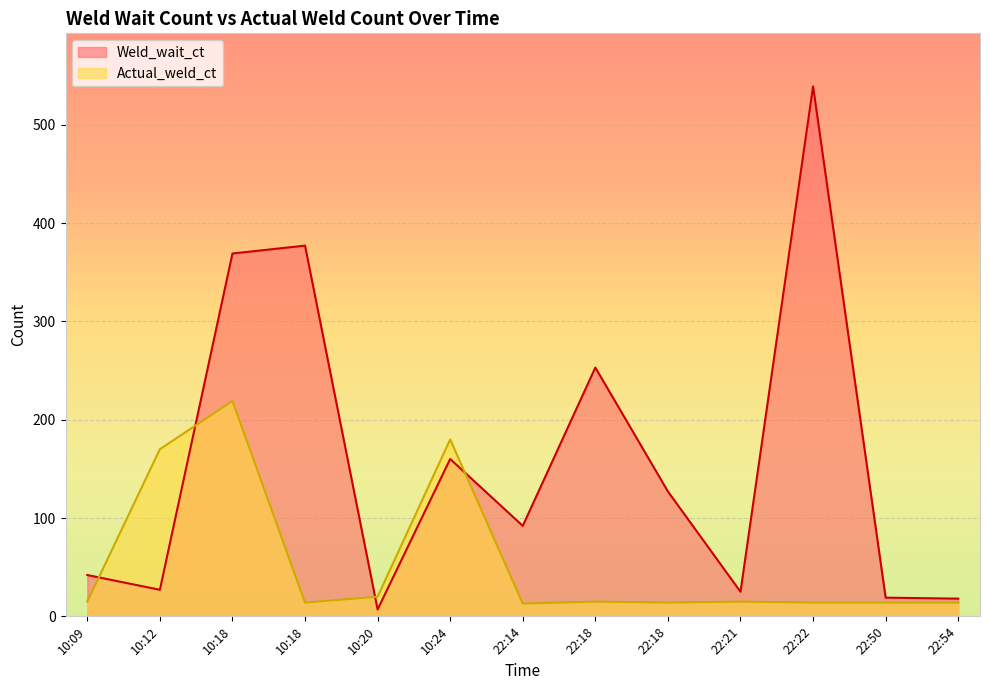

Reading left to right, list all the values displayed in this chart.

Weld_wait_ct: 10:09=42	10:12=27	10:18=369	10:18=377	10:20=7	10:24=160	22:14=92	22:18=253	22:18=127	22:21=25	22:22=539	22:50=19	22:54=18
Actual_weld_ct: 10:09=15	10:12=170	10:18=219	10:18=14	10:20=20	10:24=180	22:14=13	22:18=15	22:18=14	22:21=15	22:22=14	22:50=14	22:54=14